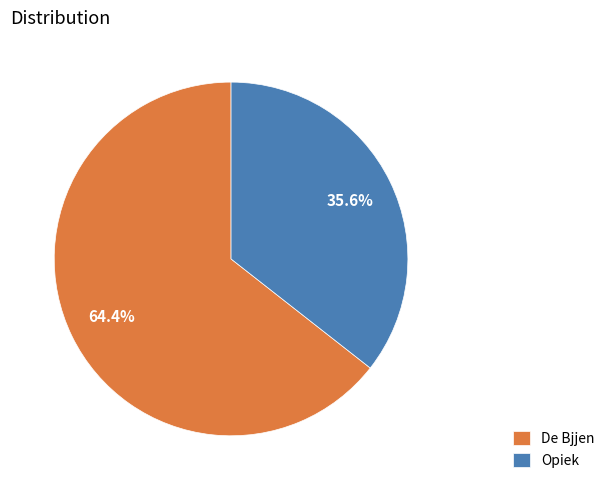

Is it true that Opiek is 51% of the pie?

False